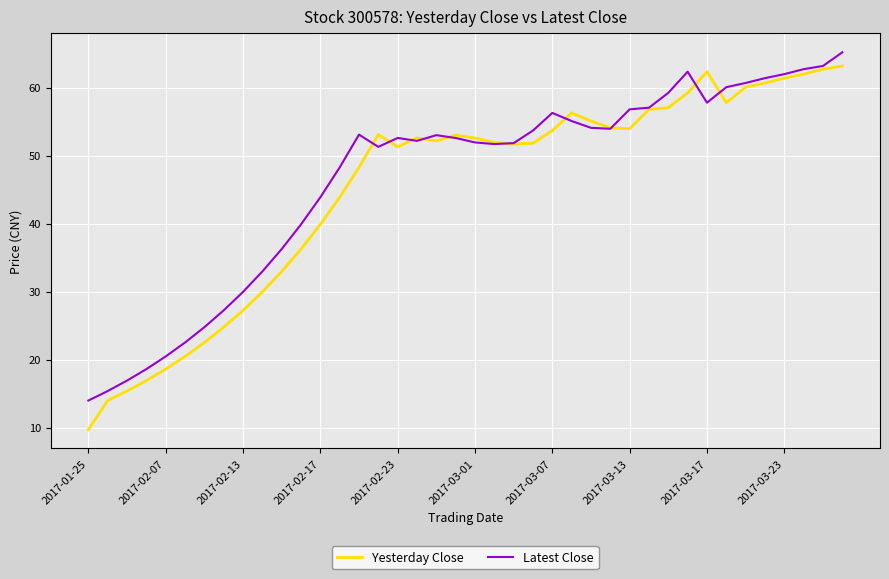

What is the highest value of the Yesterday Close series?

63.2